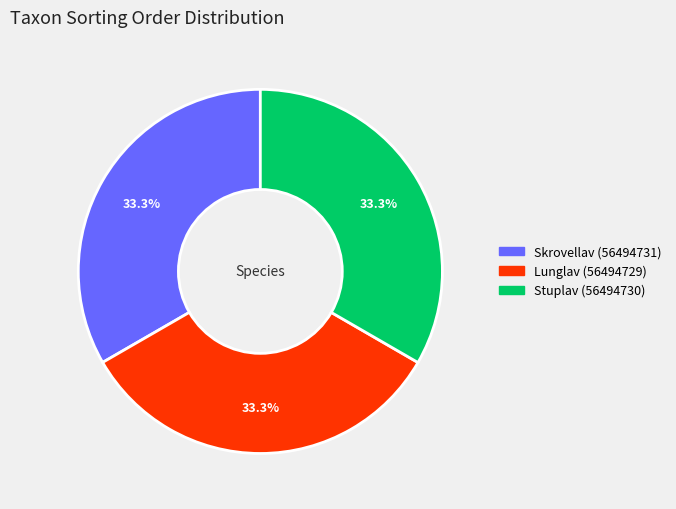

How many slices are in this pie chart?

3